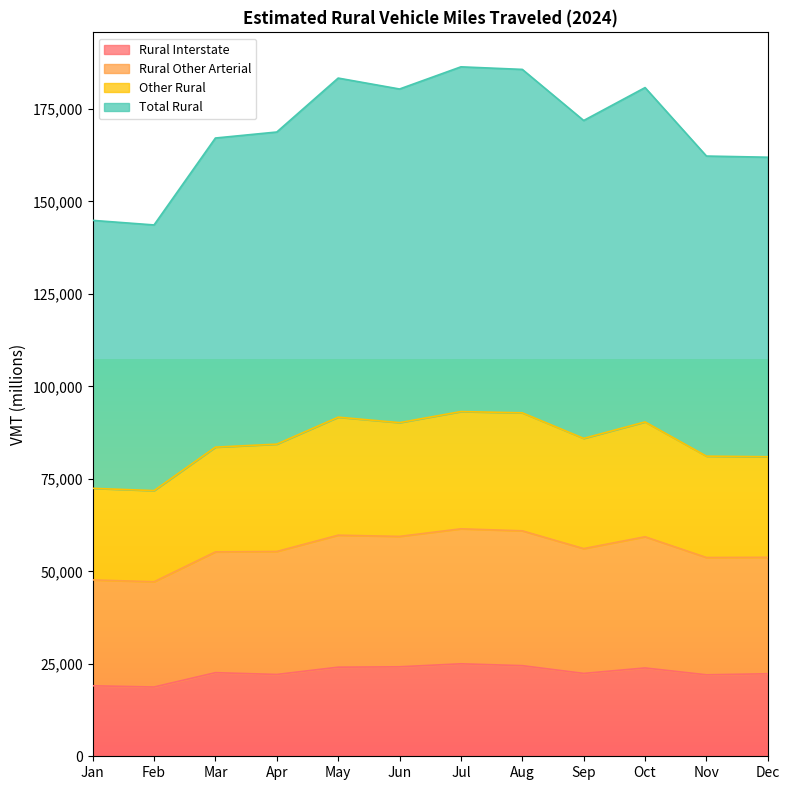

Is it true that Rural Other Arterial equals 238971 at Feb?

False